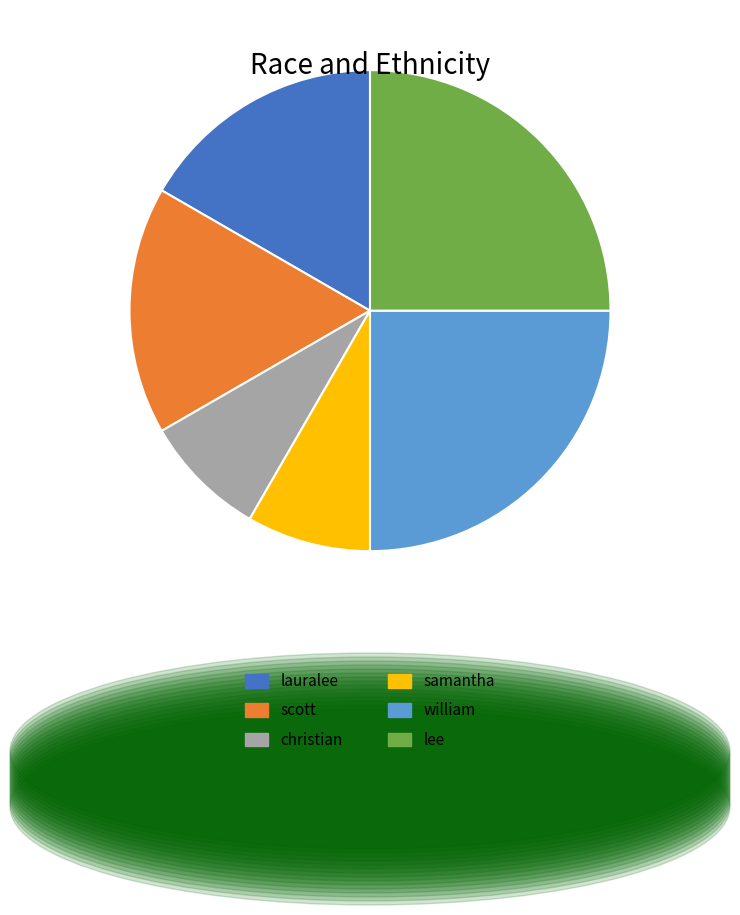

The samantha slice represents 8% of the pie. True or false?

True